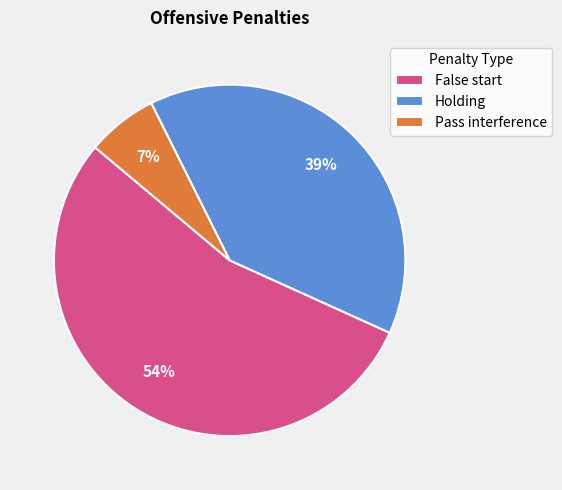

What is the largest slice in the pie chart?

False start